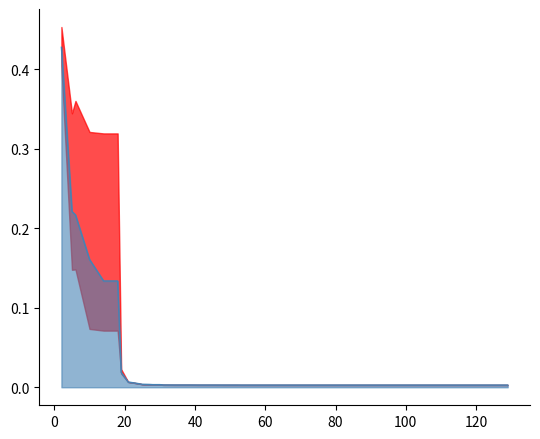

Does the chart display data point markers on the line(s)?

No